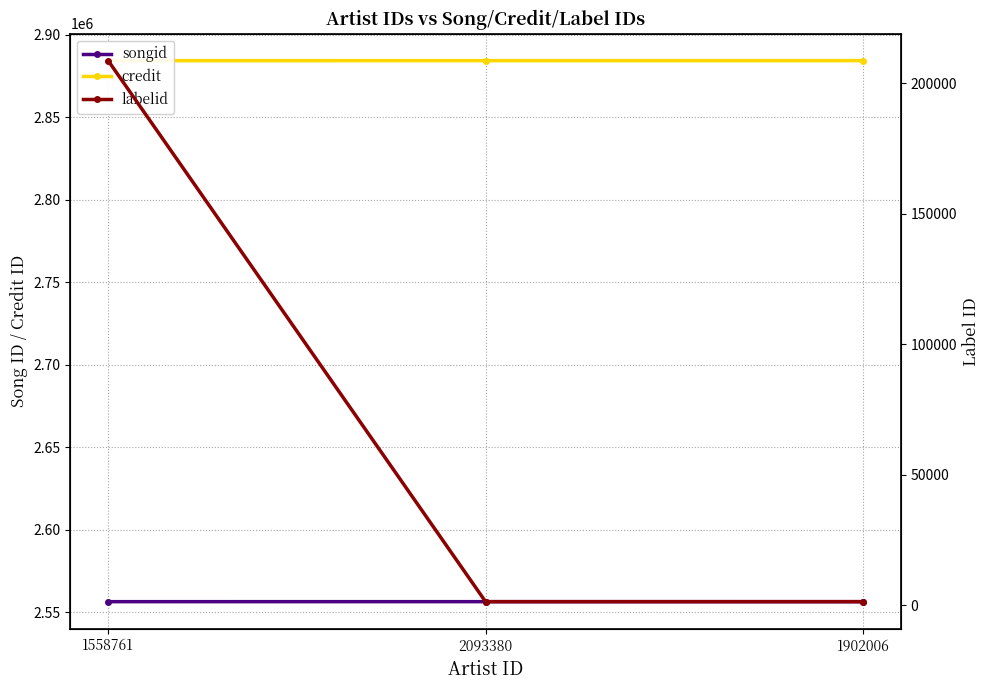

Does the chart display data point markers on the line(s)?

Yes